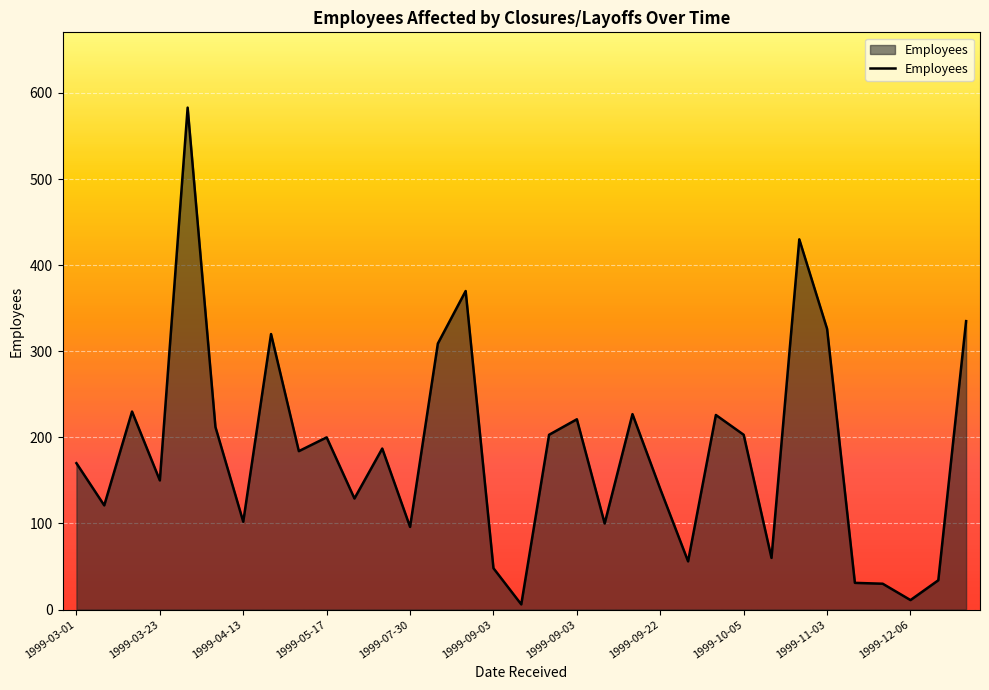

What is the maximum value shown in the chart?

583